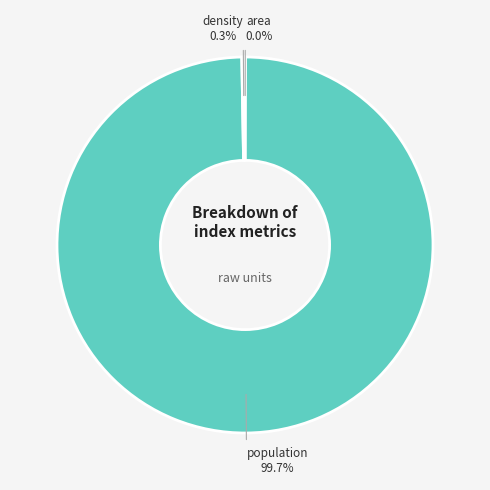

What is the largest slice in the pie chart?

population